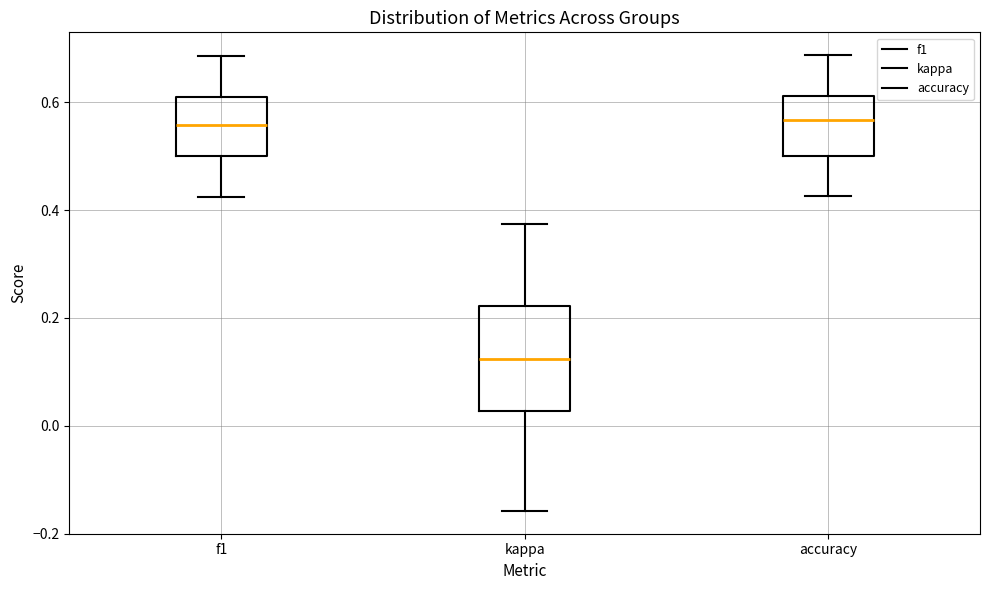

Which box is the tallest, from its lower edge to its upper edge?

kappa